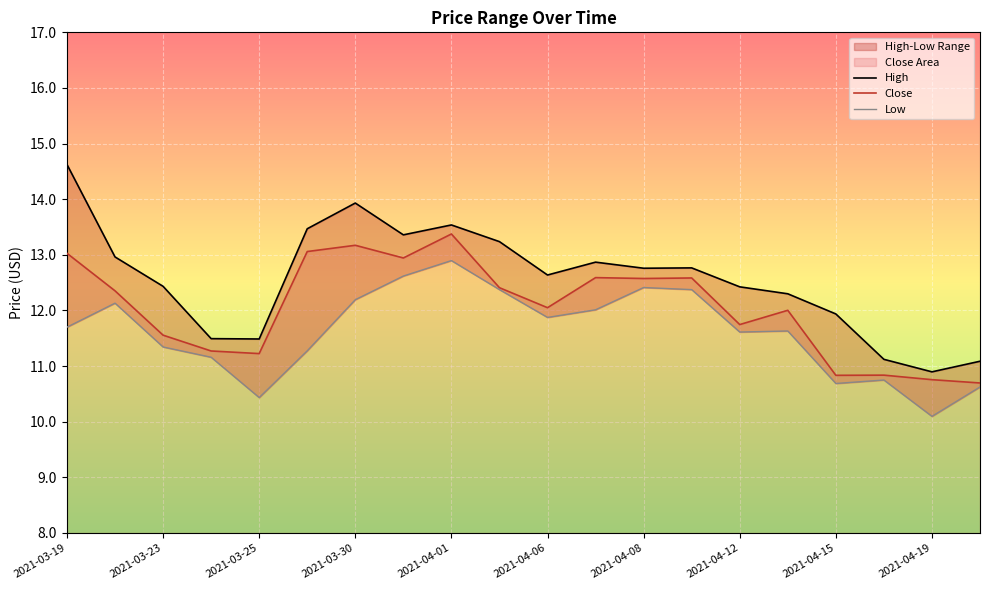

What is the sum of all High values?

251.3